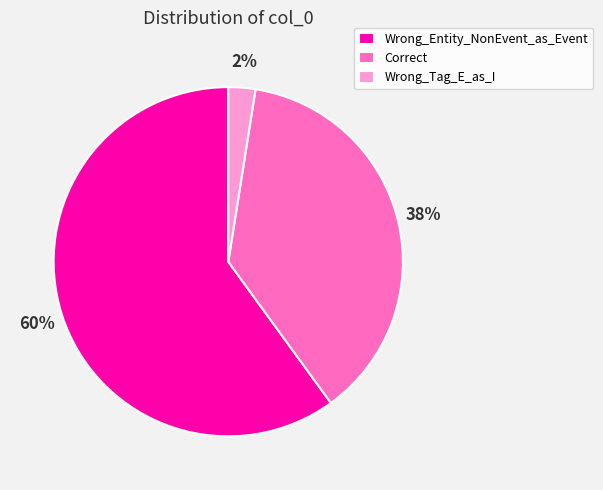

To the nearest percent, what is the average slice percentage?

33%